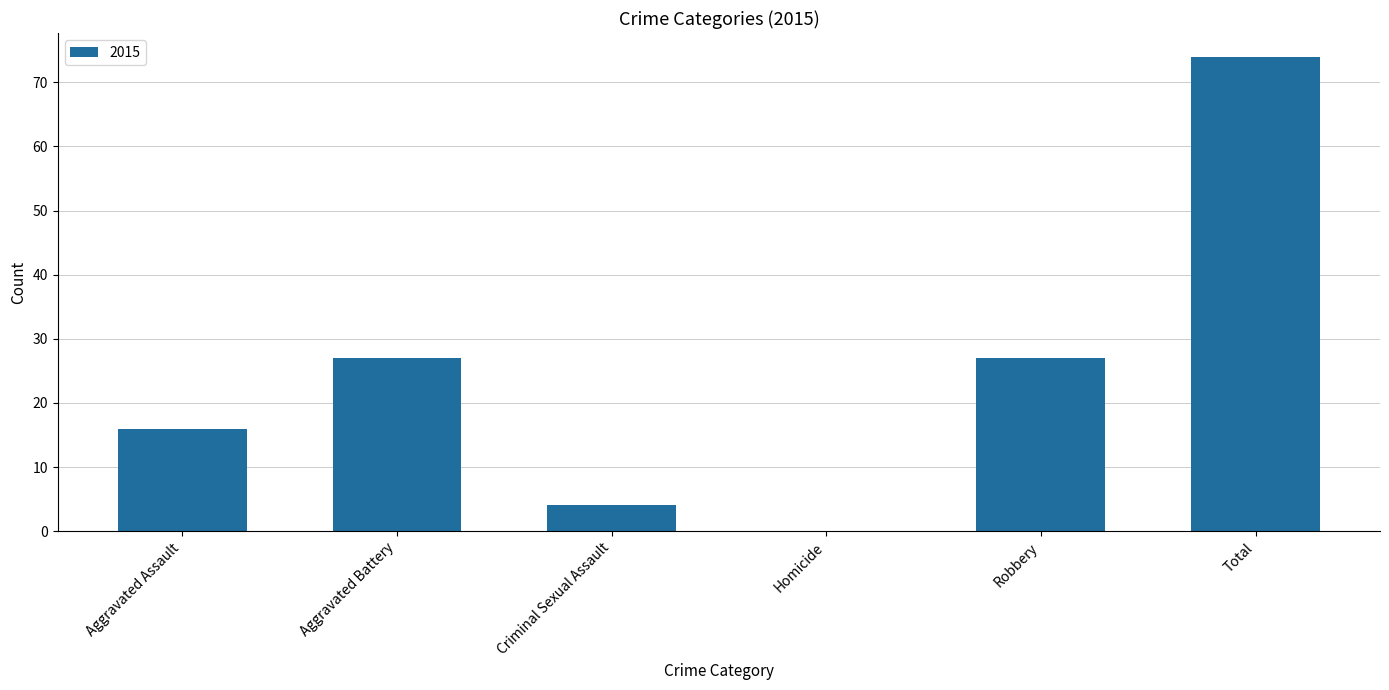

How many distinct data groups are displayed?

1